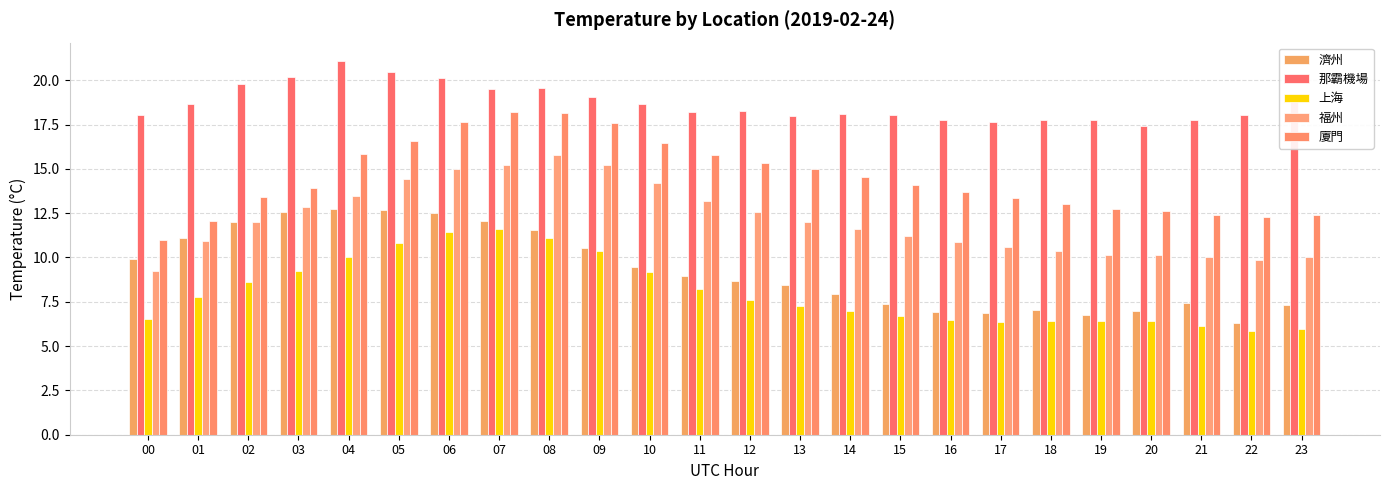

At which label does 那霸機場 first exceed 18?

00